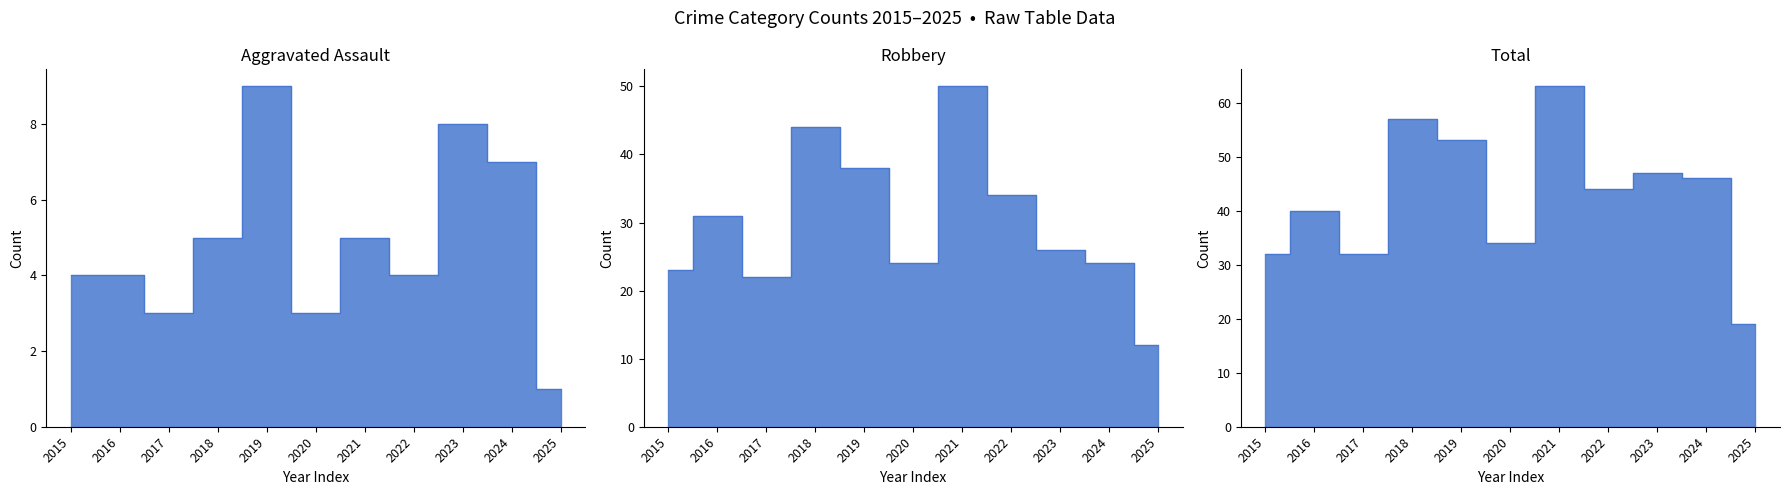

Where does the Robbery series first go above 26?

2016